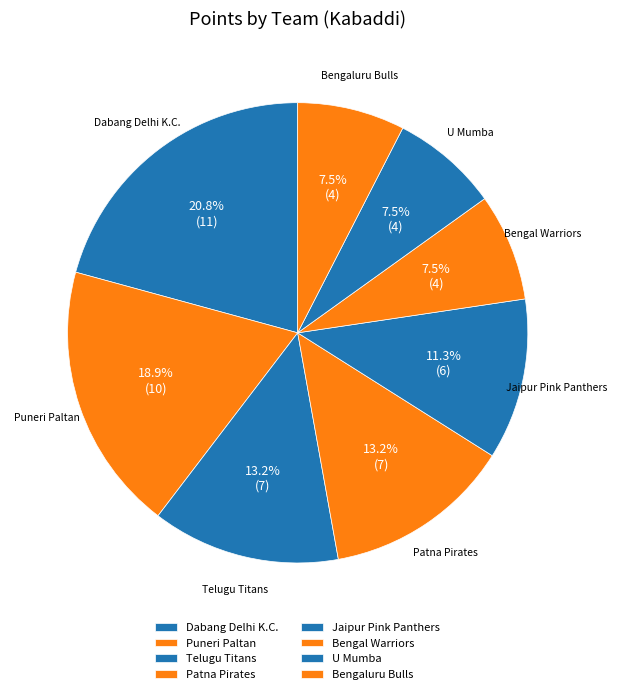

Which has a higher value, Telugu Titans or Bengal Warriors?

Telugu Titans